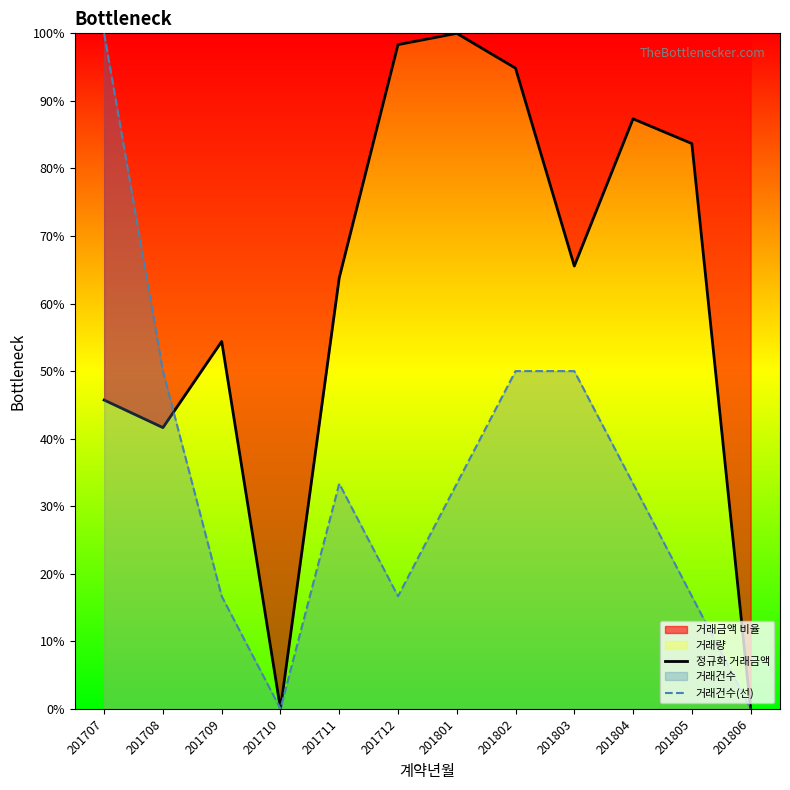

Which series has the widest spread of values?

정규화 거래금액